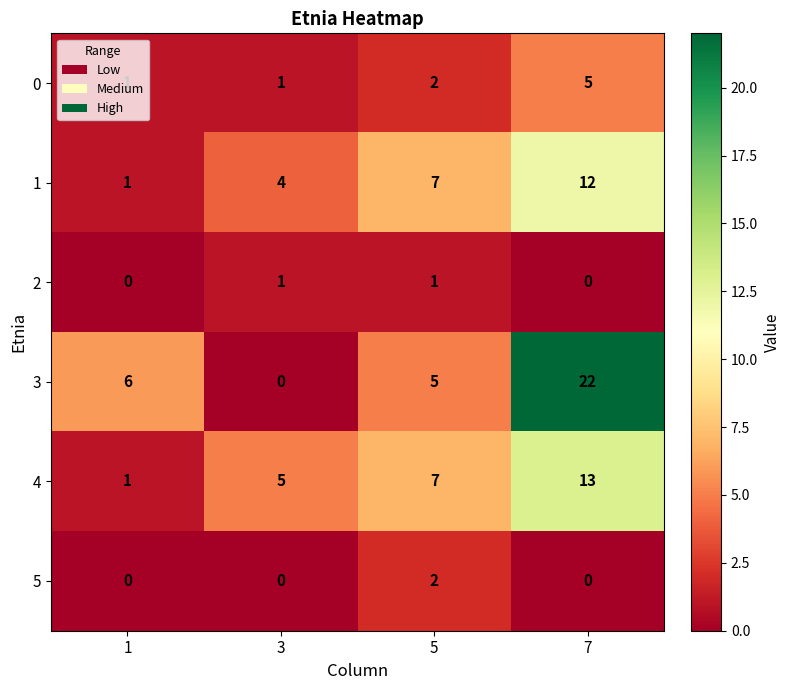

Count the number of data series in this chart.

6